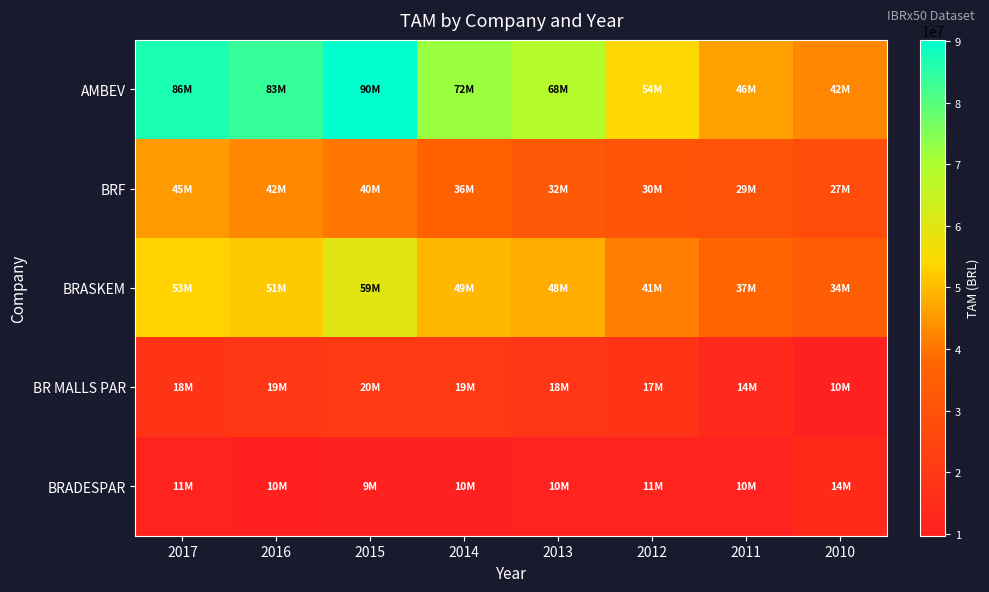

What is the minimum value shown in the chart?

9694451